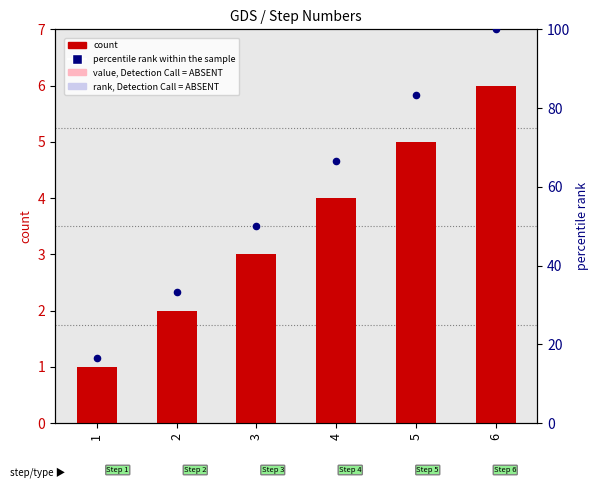

Which series reaches the minimum Y coordinate?

count